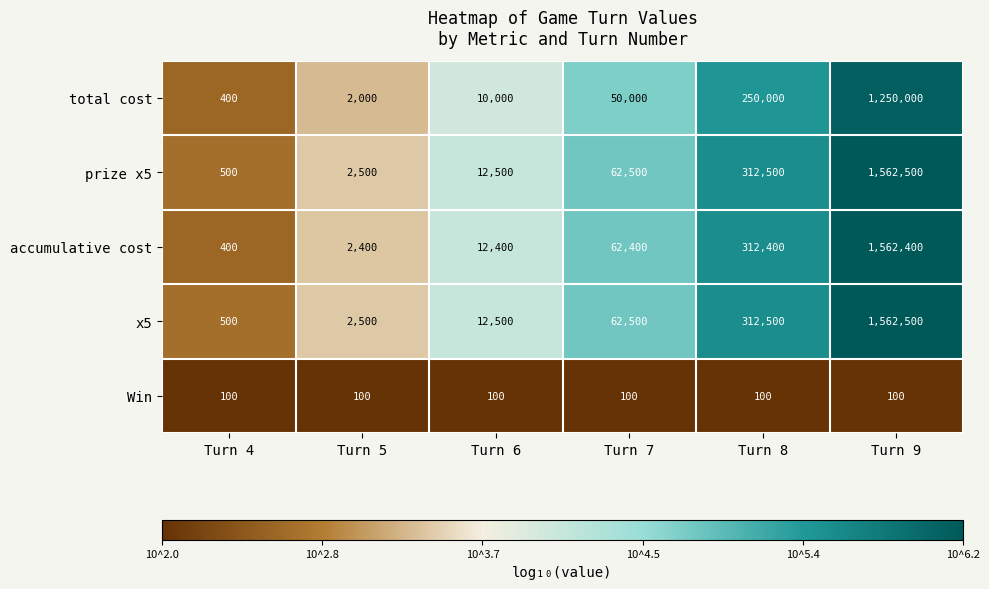

What is the sum of the total cost values at Turn 9 and Turn 7?

1300000